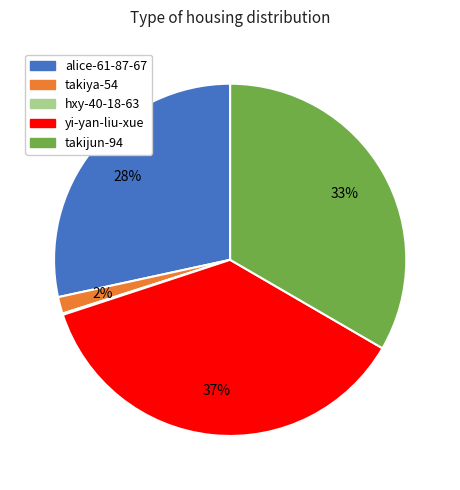

Approximately how many times larger is the value at alice-61-87-67 compared to yi-yan-liu-xue?

0.8